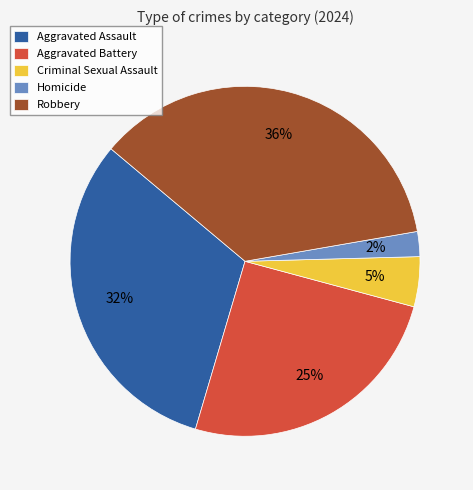

Does Homicide account for over 50% of the chart?

No